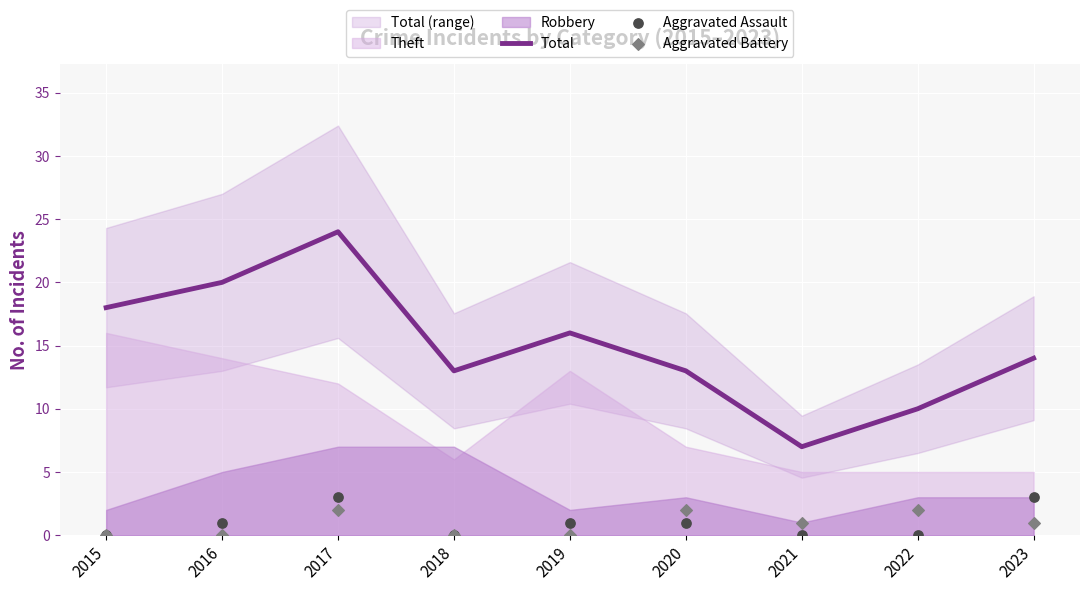

Is the value of Aggravated Assault at 2021 greater than the value of Total at 2018?

No